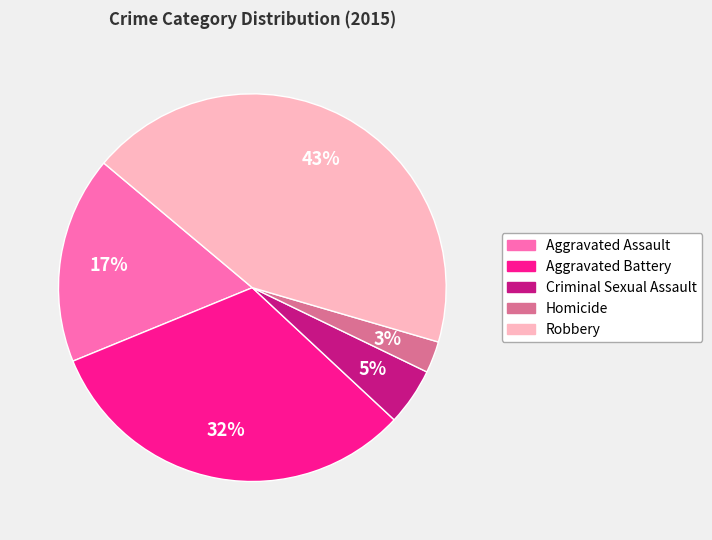

Does Aggravated Battery account for over 50% of the chart?

No